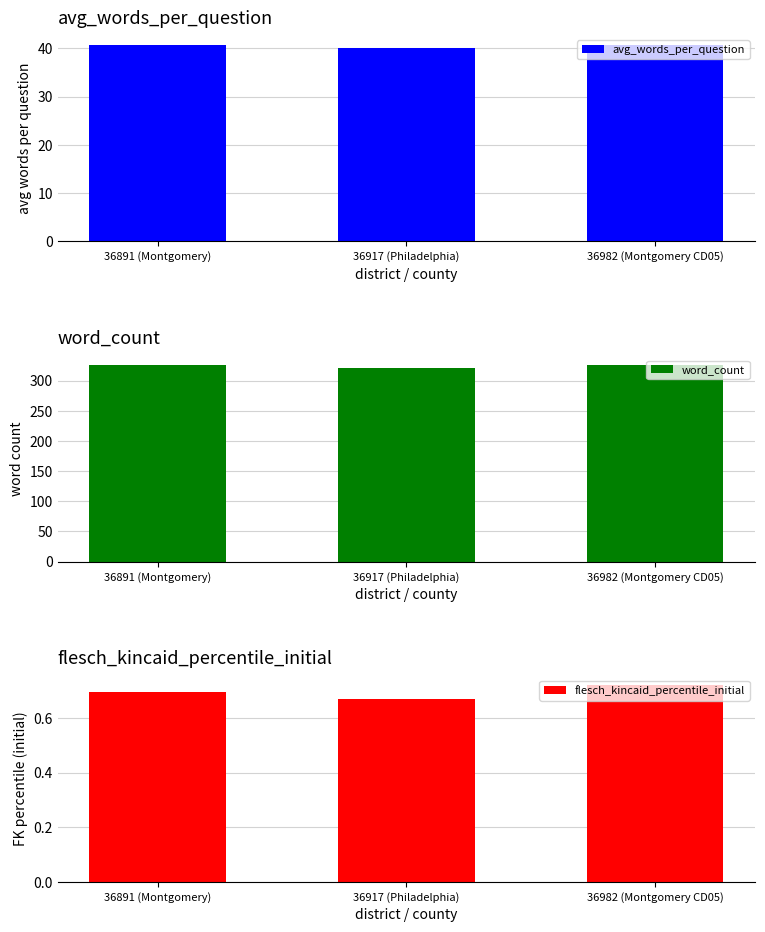

True or false: word_count has a value of 190.3 at 36982 (Montgomery CD05).

False